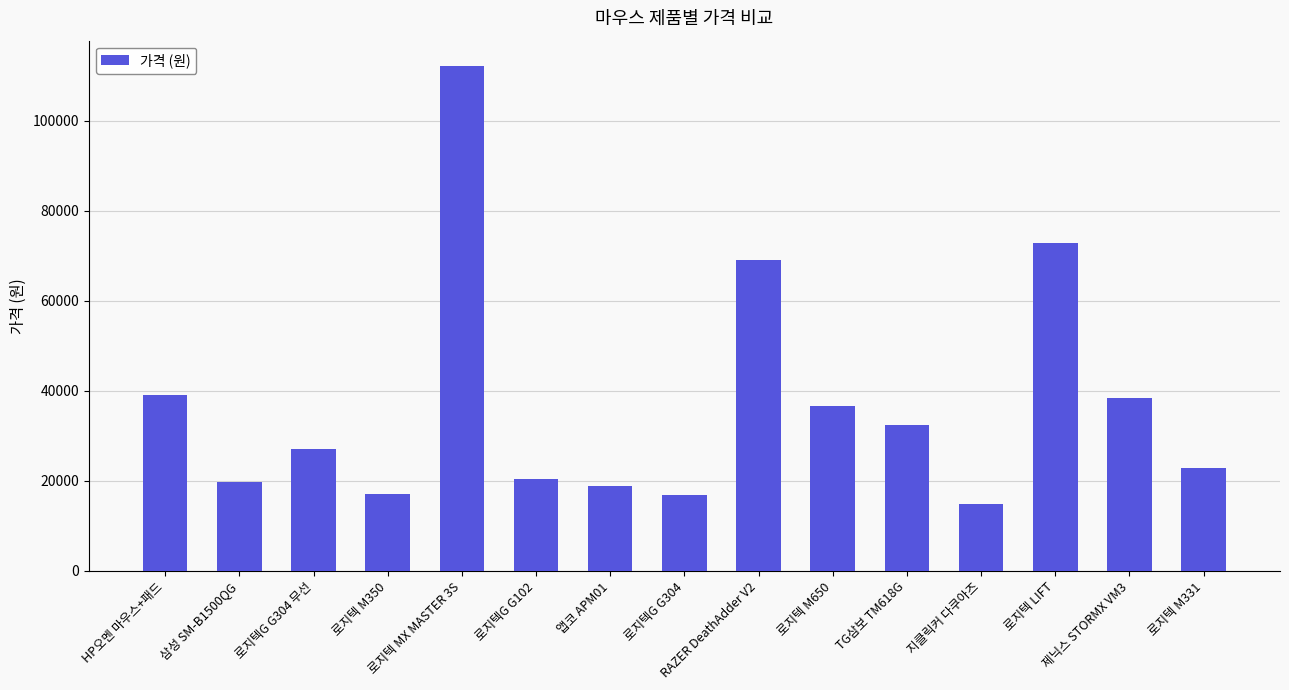

What is the maximum value shown in the chart?

112140